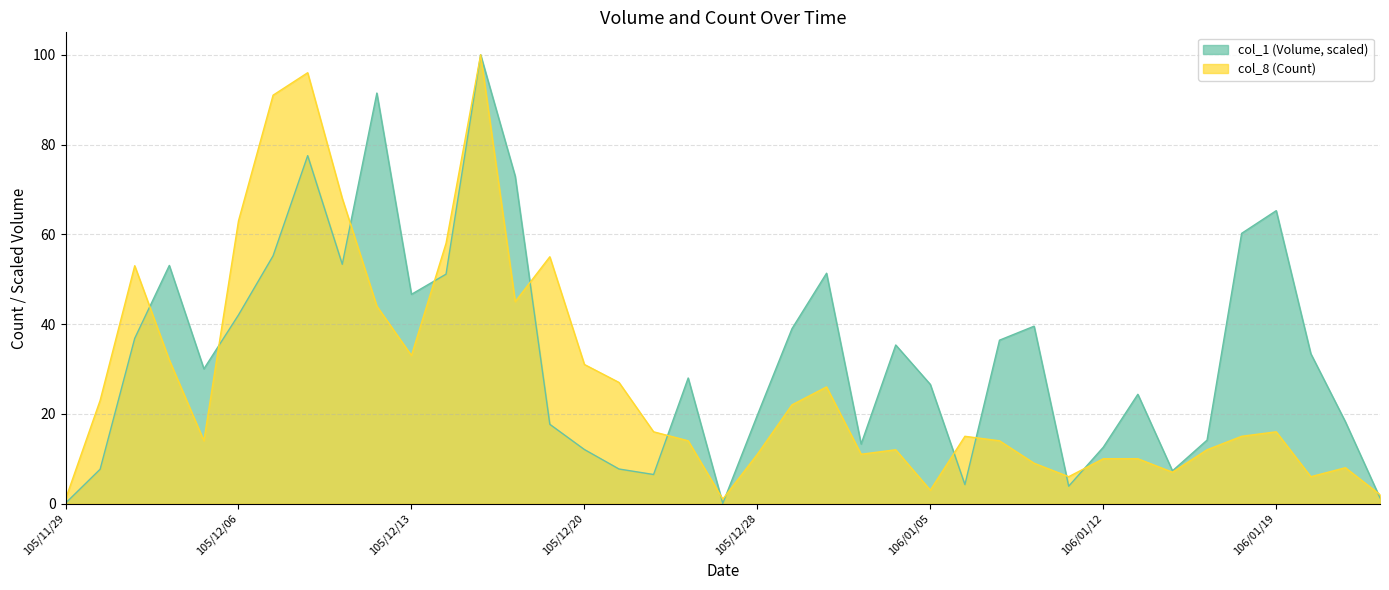

Which series ends up on top after the final intersection of col_1 (Volume) and col_8 (Count)?

col_8 (Count)